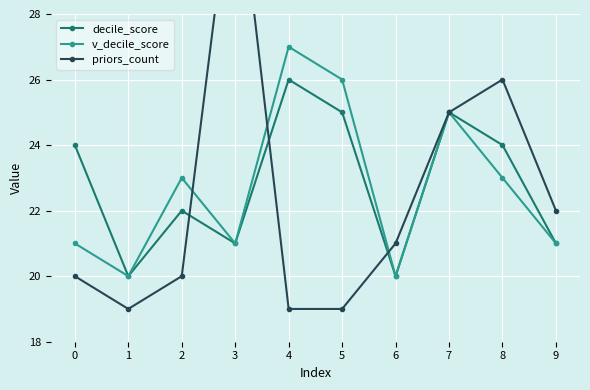

How many lines are shown in the chart?

3